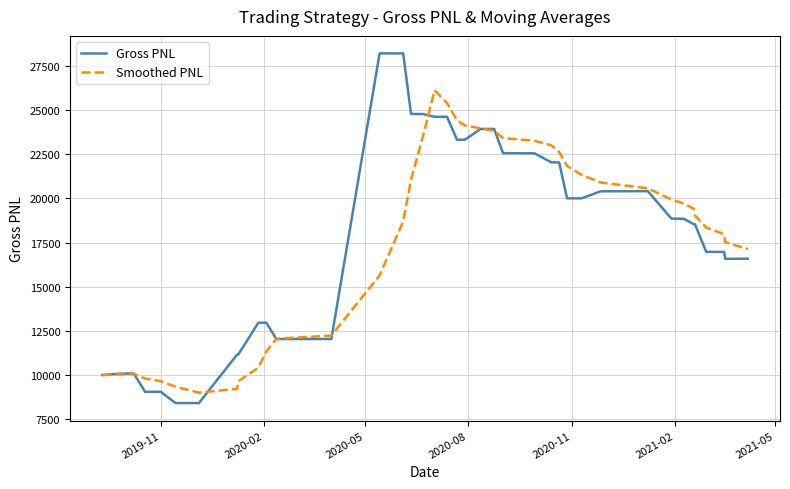

Which series has the largest total across all categories?

Gross PNL